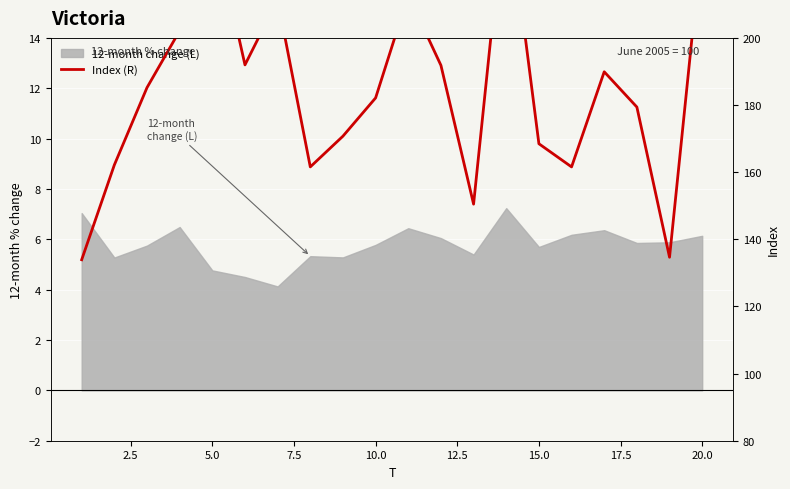

What is the greatest value displayed?

244.5